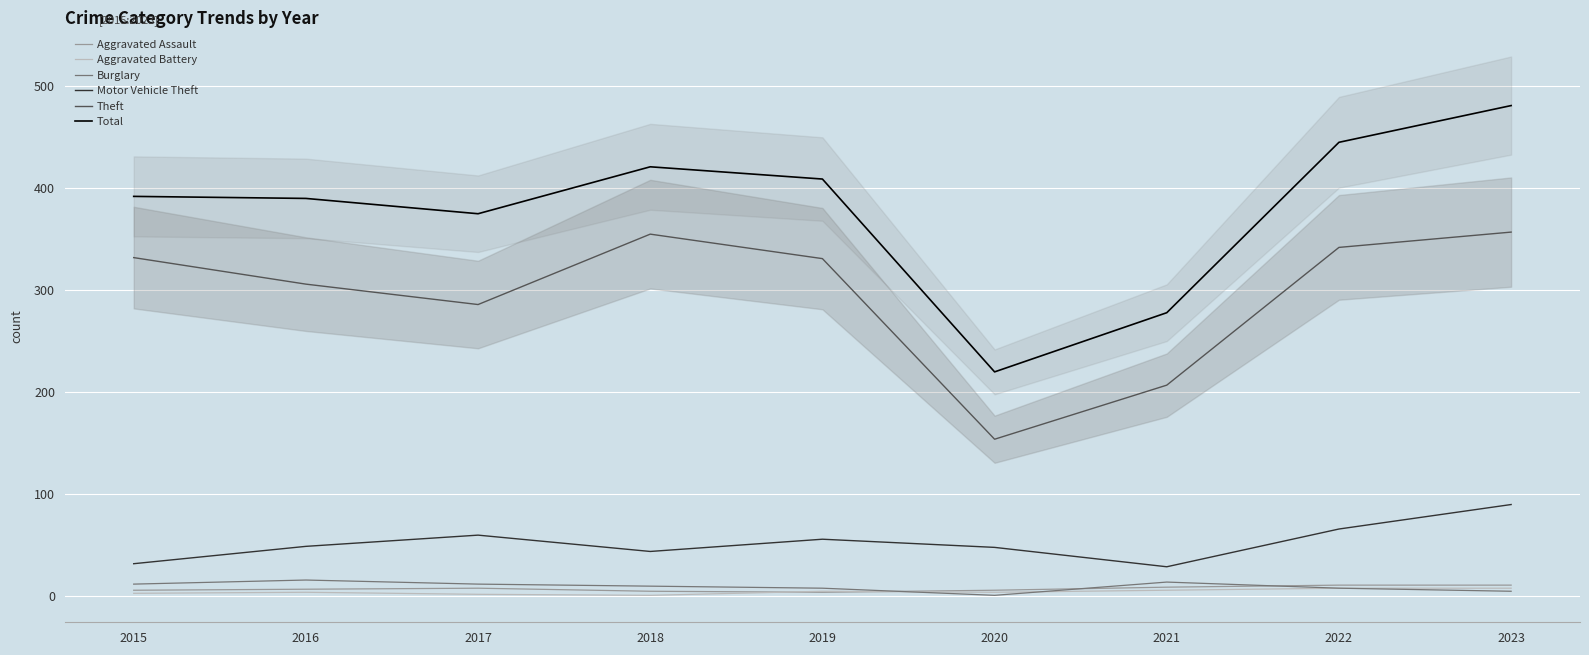

Is it true that Aggravated Assault equals 11 at 2022?

True